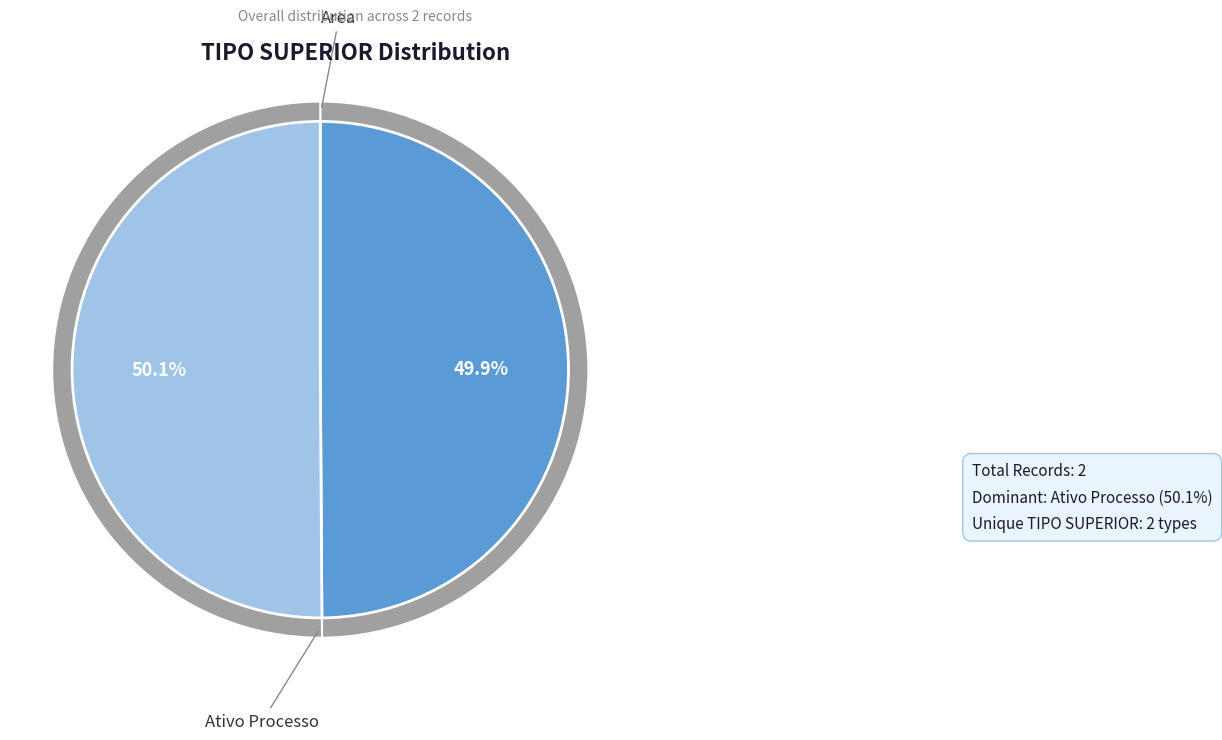

Does Ativo Processo represent more than half of the total?

Yes